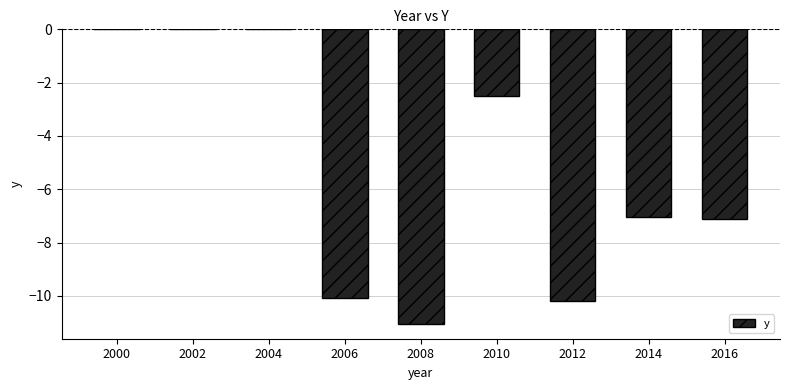

What is the average value?

-5.3